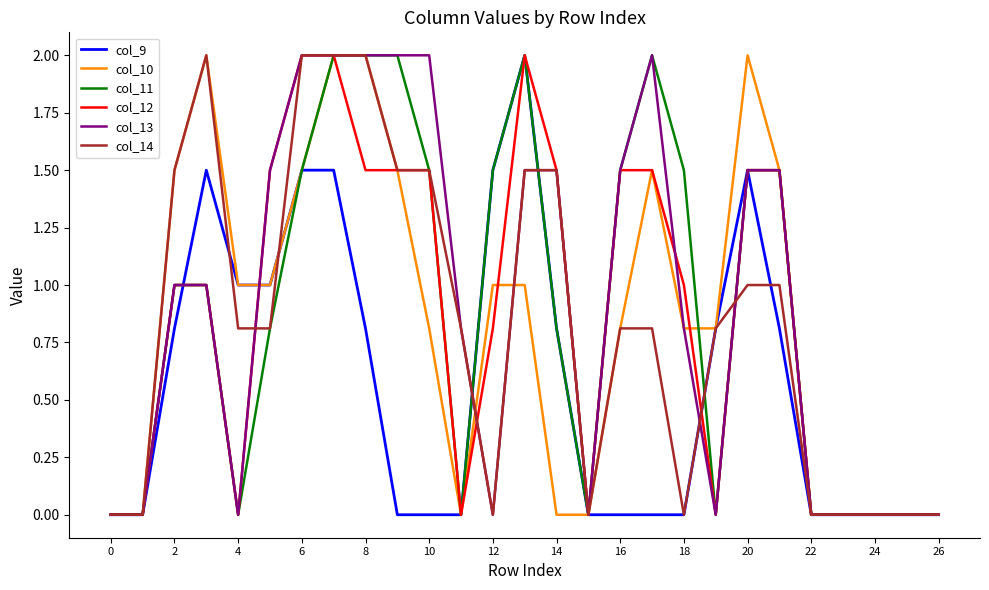

True or false: col_9 and col_13 cross at least once.

True